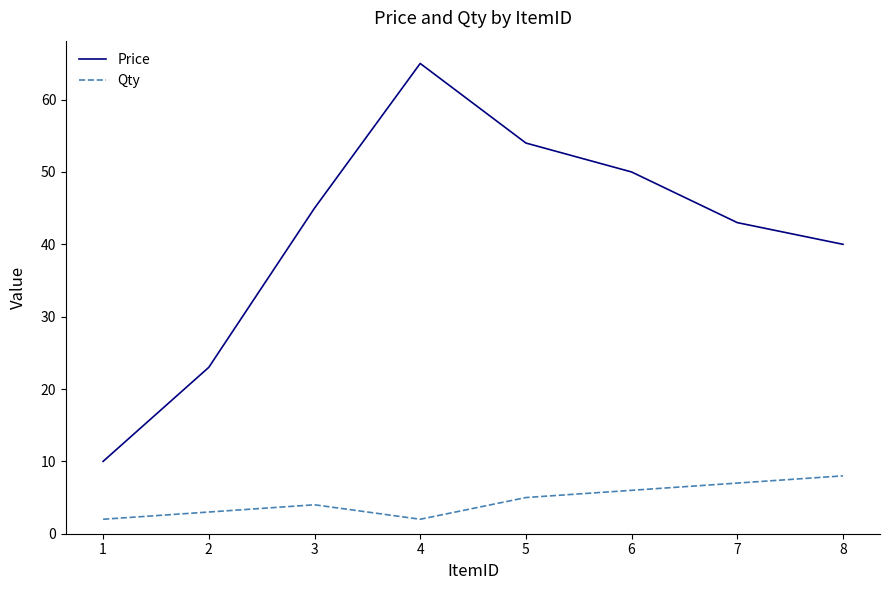

Where is Qty nearest to the value 5?

5